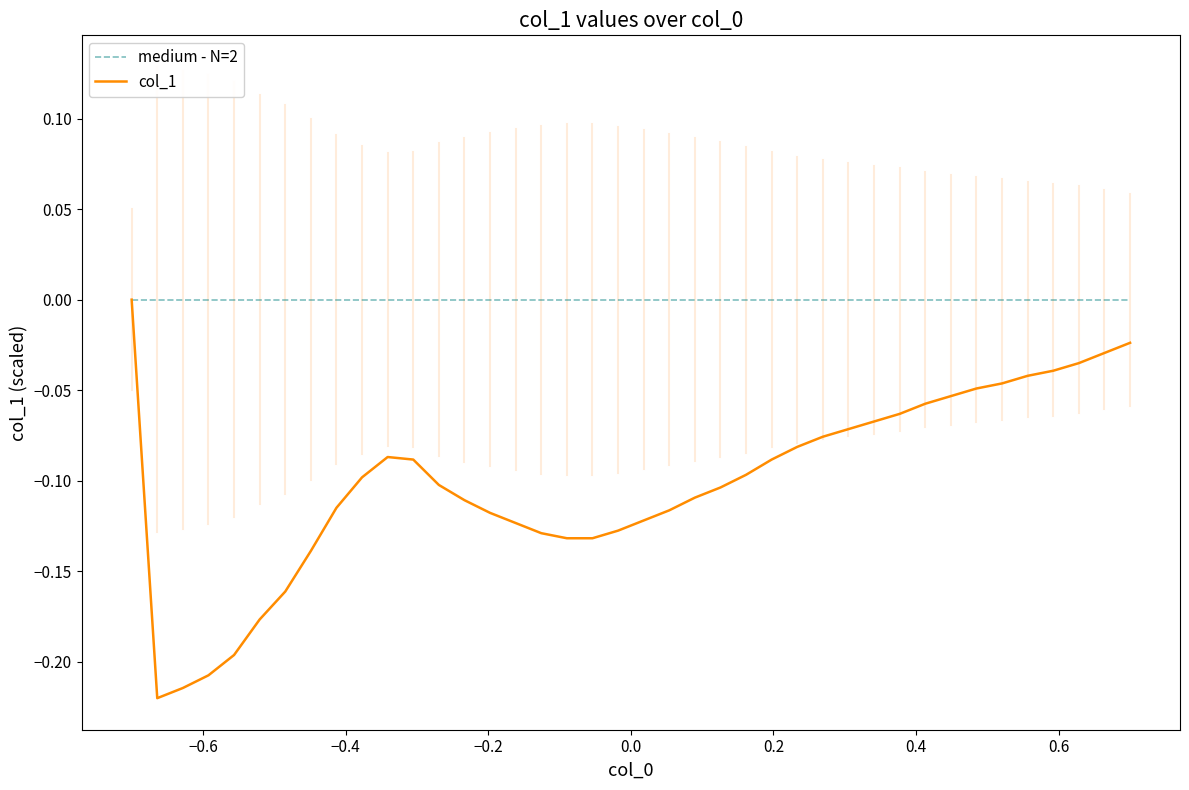

What are all the series names shown in the legend?

medium - N=2, col_1